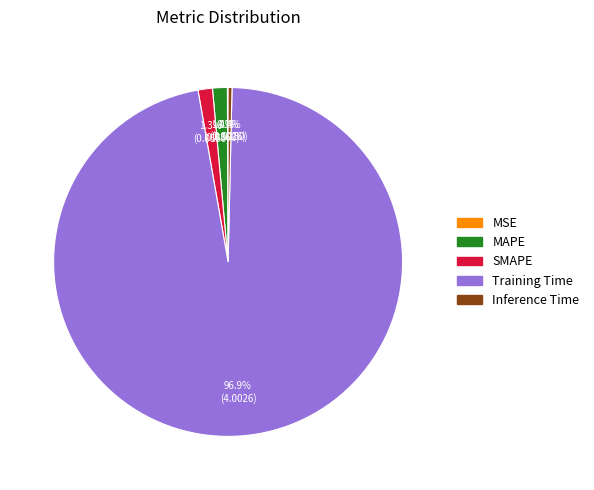

True or false: Inference Time accounts for 0% of the total.

True